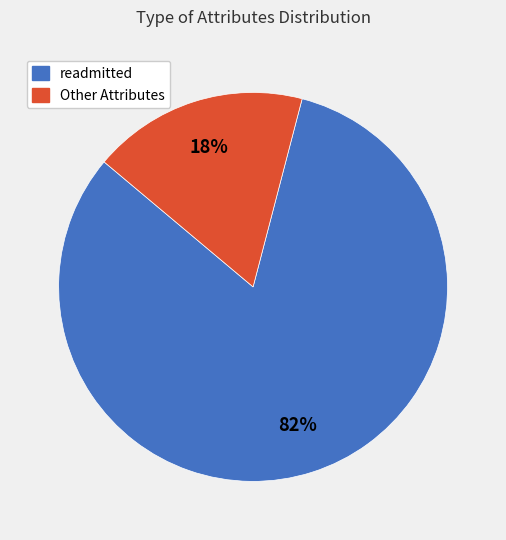

Does any single category account for the majority?

Yes